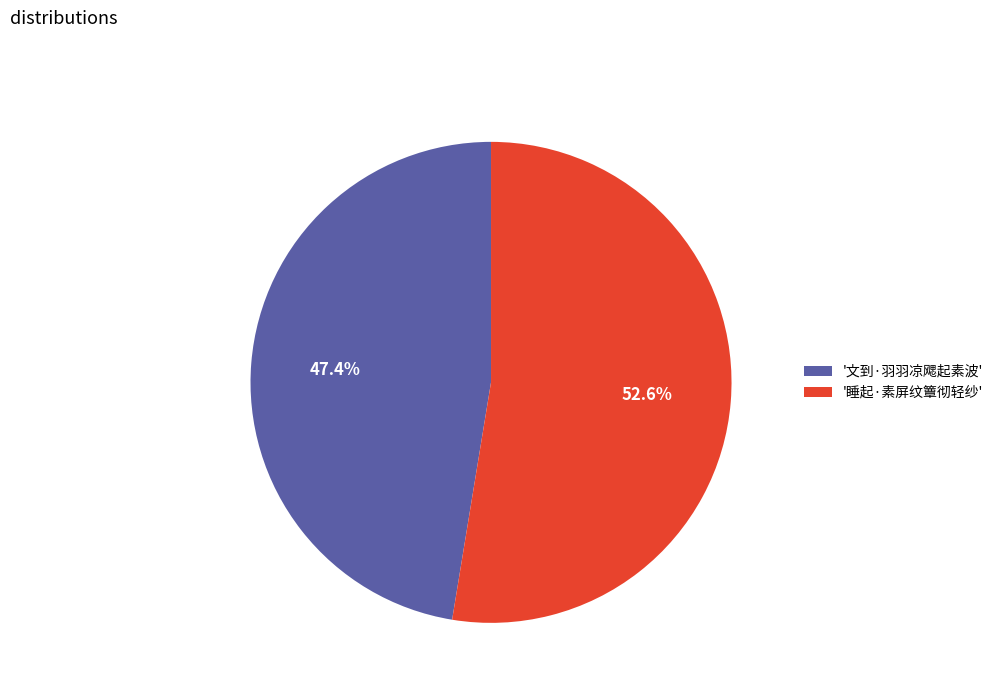

Rank the categories by value from lowest to highest.

'文到·羽羽凉飔起素波', '睡起·素屏纹簟彻轻纱'